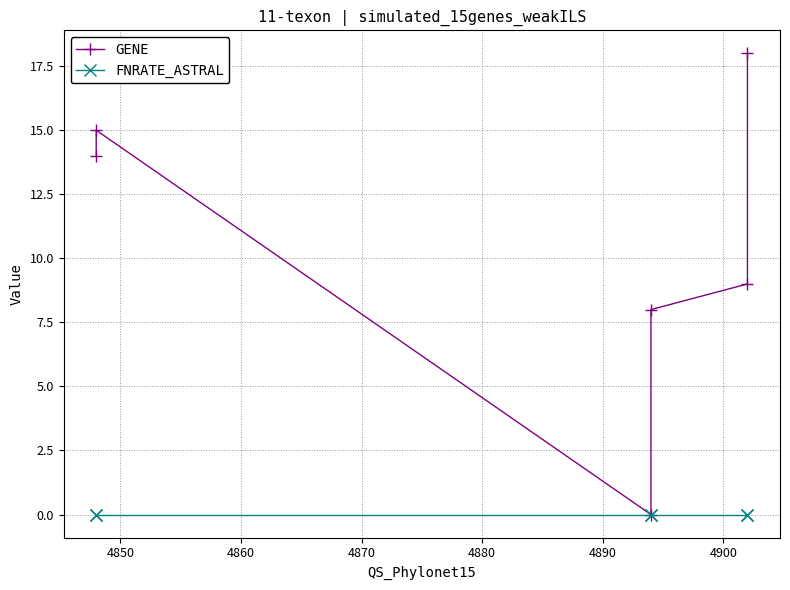

At 4890, list the series in order from smallest to largest.

FNRATE_ASTRAL, GENE